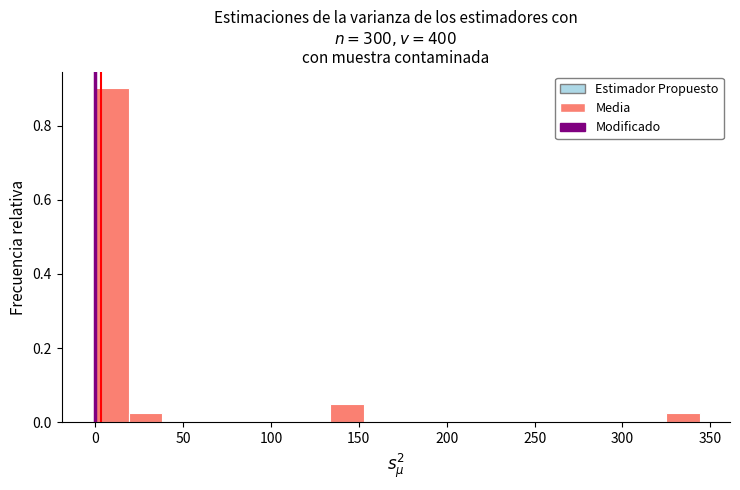

Read against the x-axis, roughly where is the centre of the tallest bar?

10